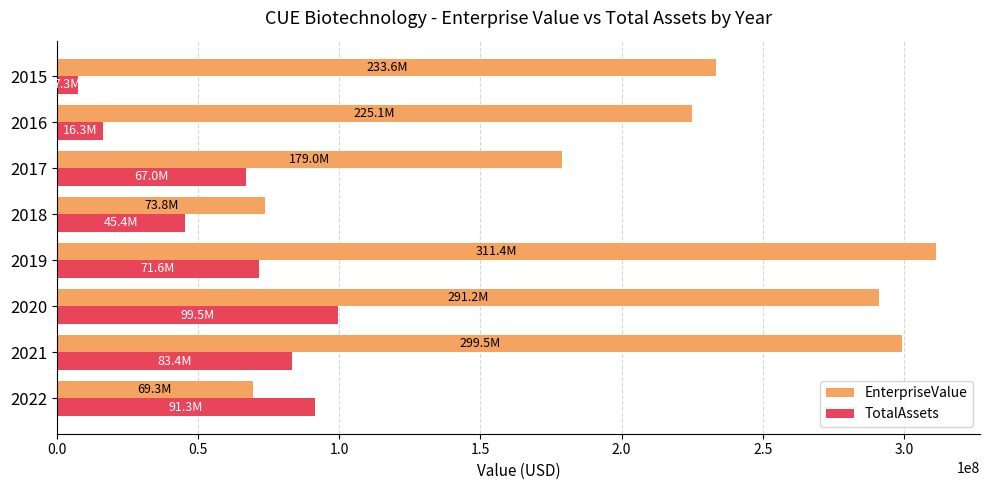

What is the sum of all EnterpriseValue values?

1683034187.9